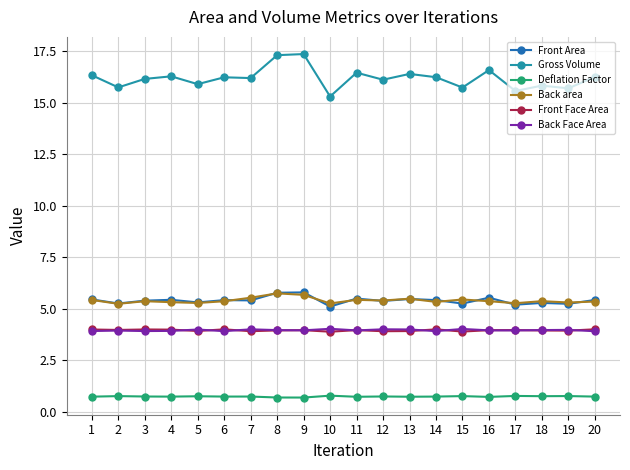

Which series has the largest range (max minus min)?

Gross Volume